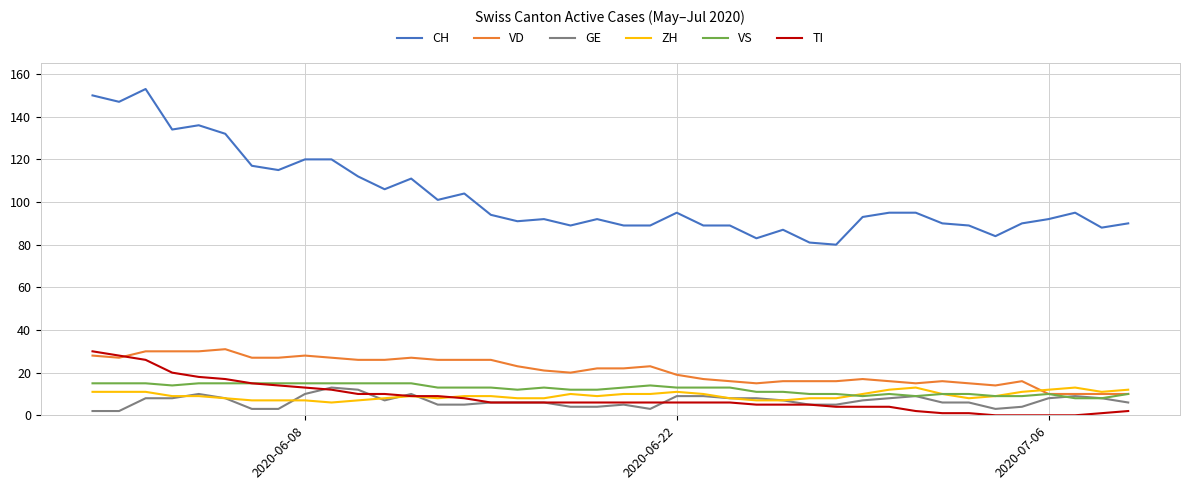

True or false: GE and CH intersect in this chart.

False